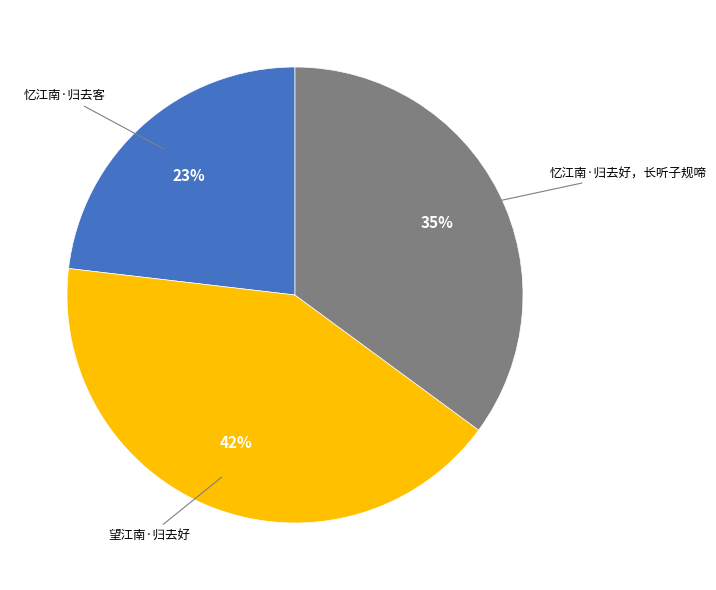

To the nearest percent, what is the difference between the largest and smallest slice percentages?

19%